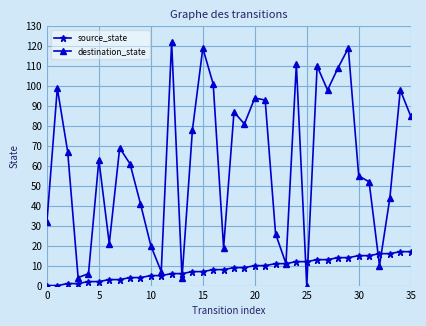

What is the highest value of the destination_state series?

122